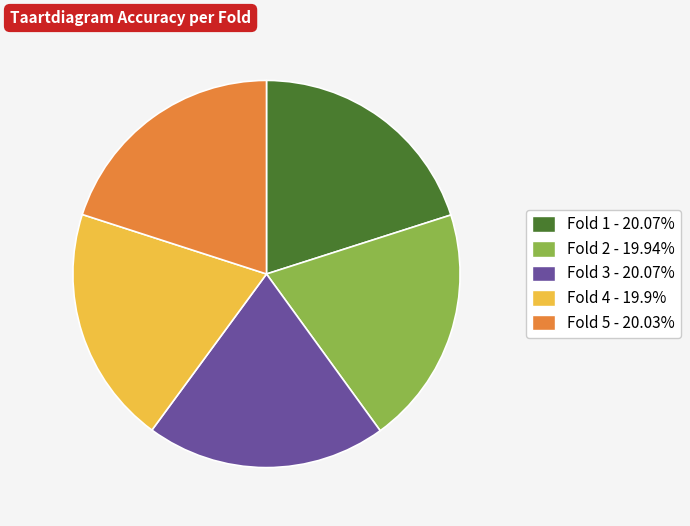

What is the ratio of the value at Fold 4 to the value at Fold 3?

1.0